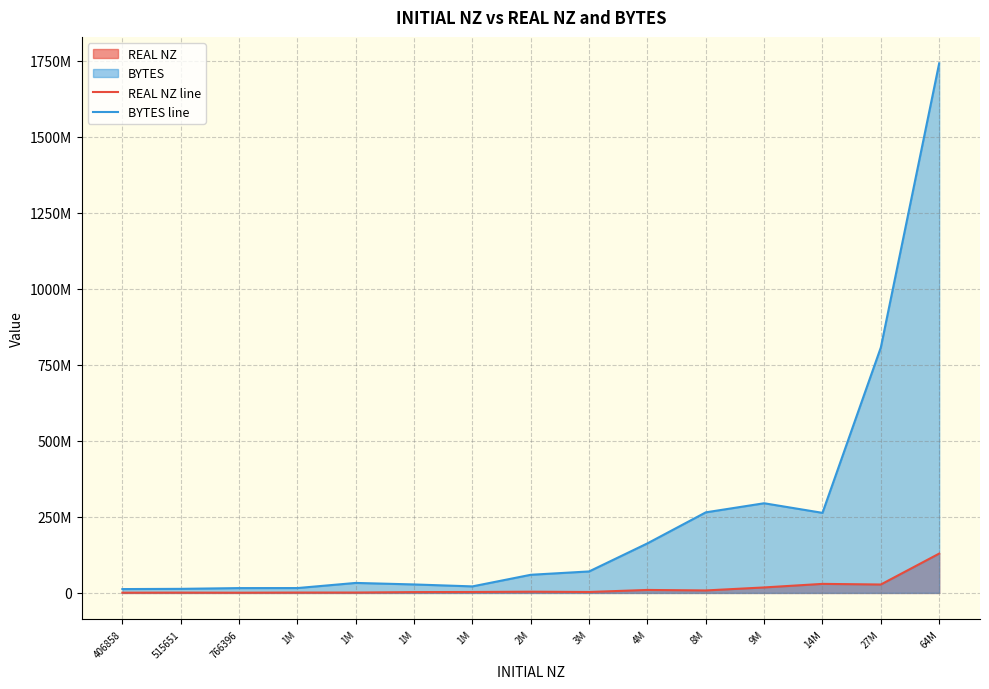

At which category does the chart reach its minimum across all series?

766396